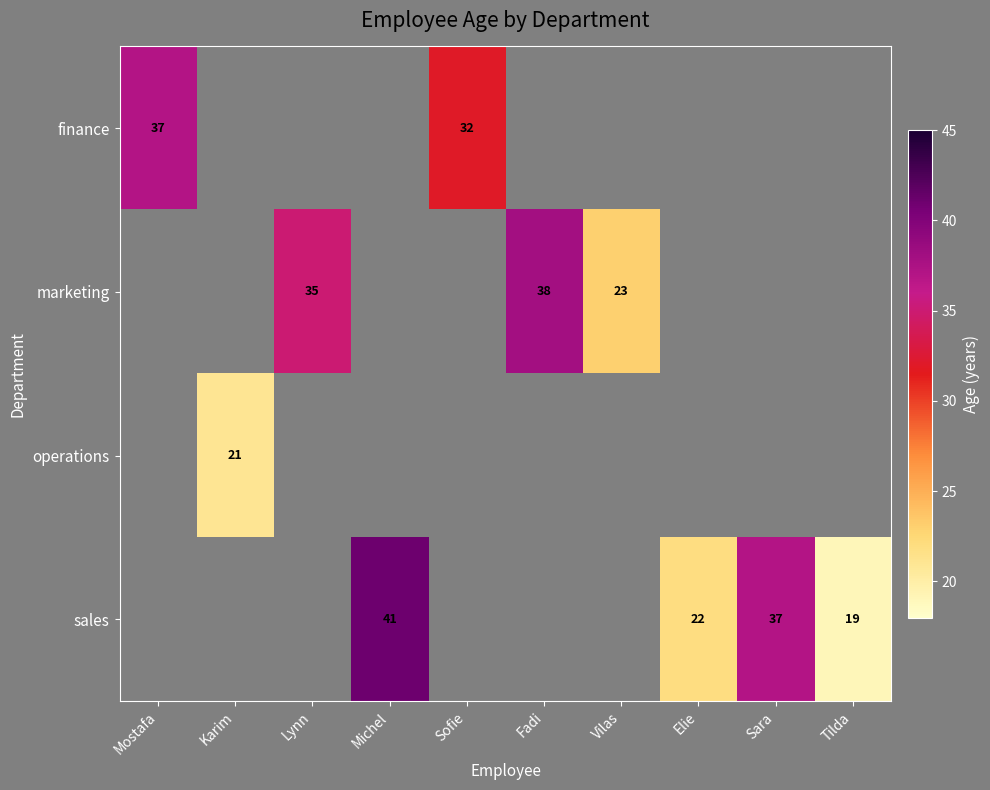

Is it true that marketing equals 9 at Lynn?

False